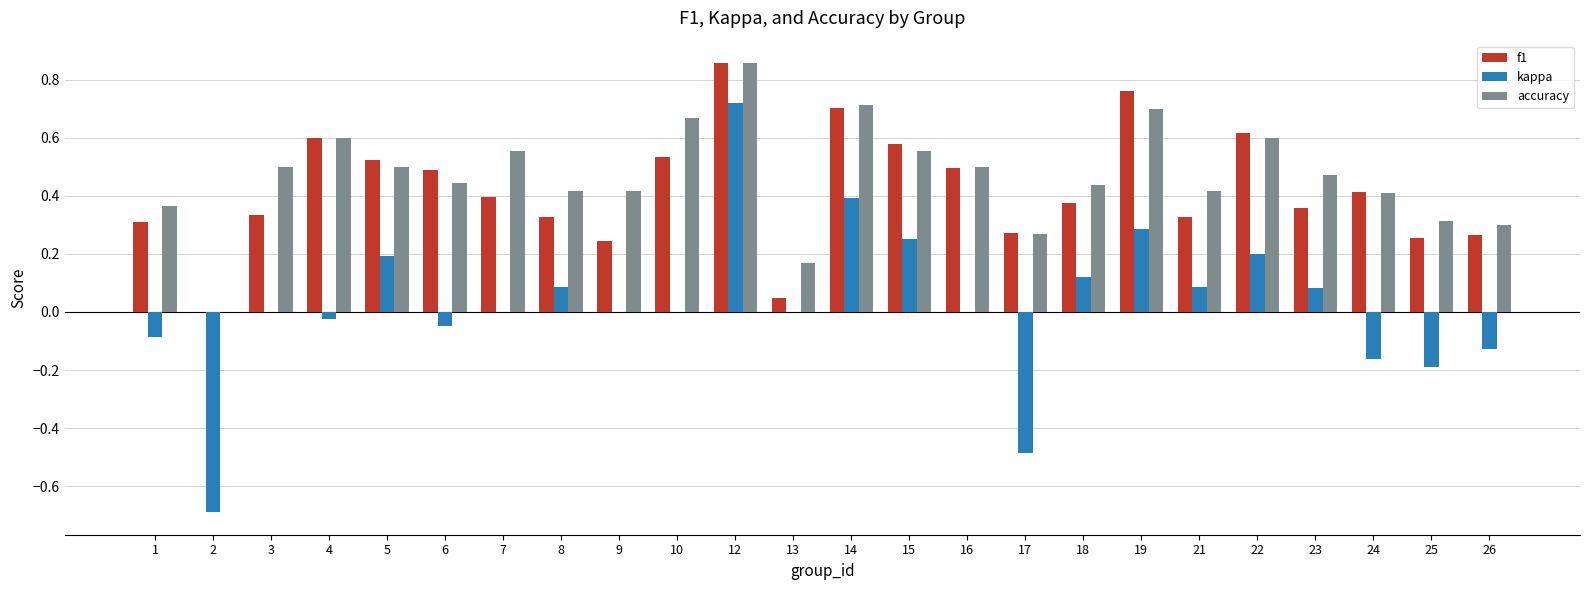

Between 9 and 23, which series saw the biggest shift?

f1